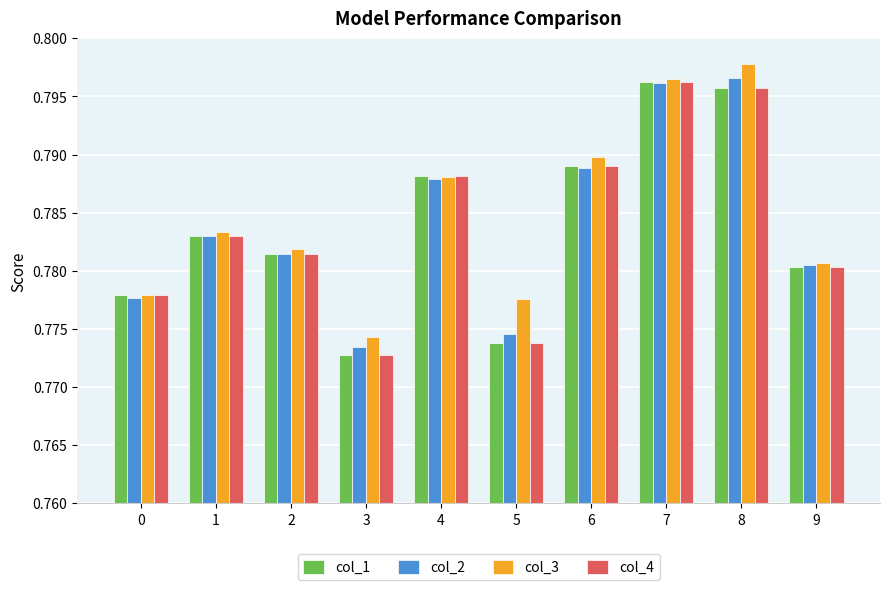

Which category has the highest value across all series?

8